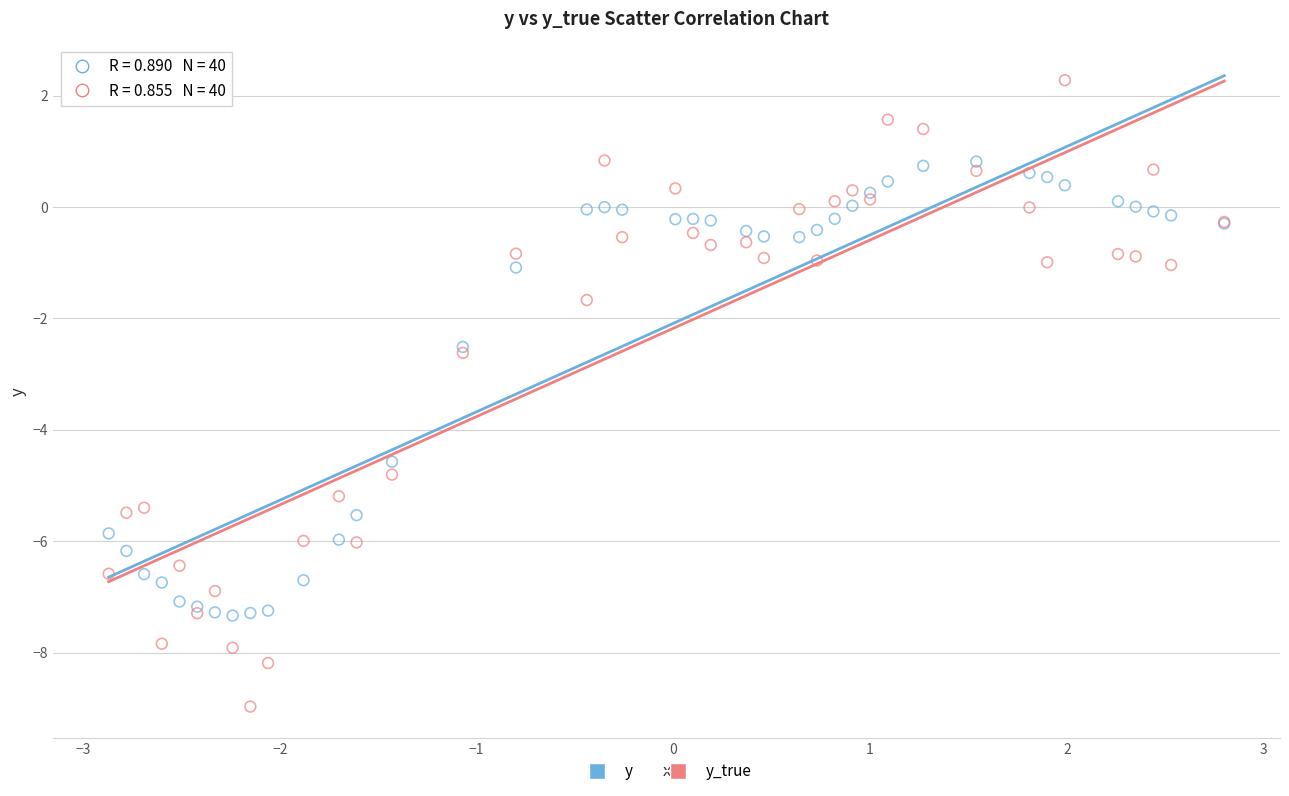

What is the X range (max minus min) for the scatter plot?

5.7